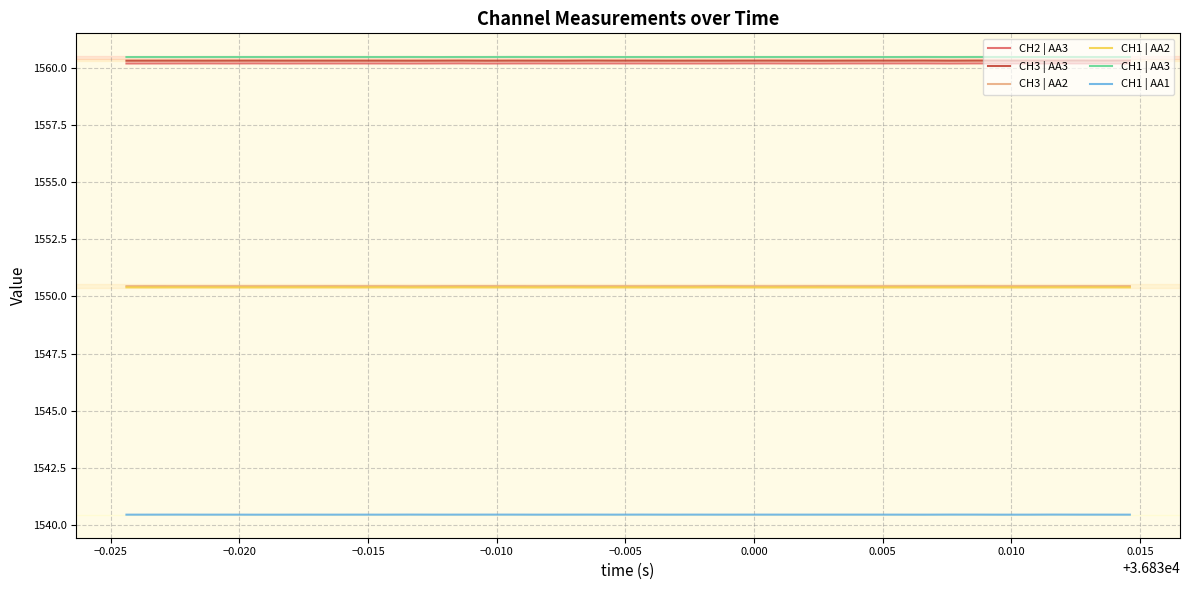

What is the minimum value shown in the chart?

1540.5